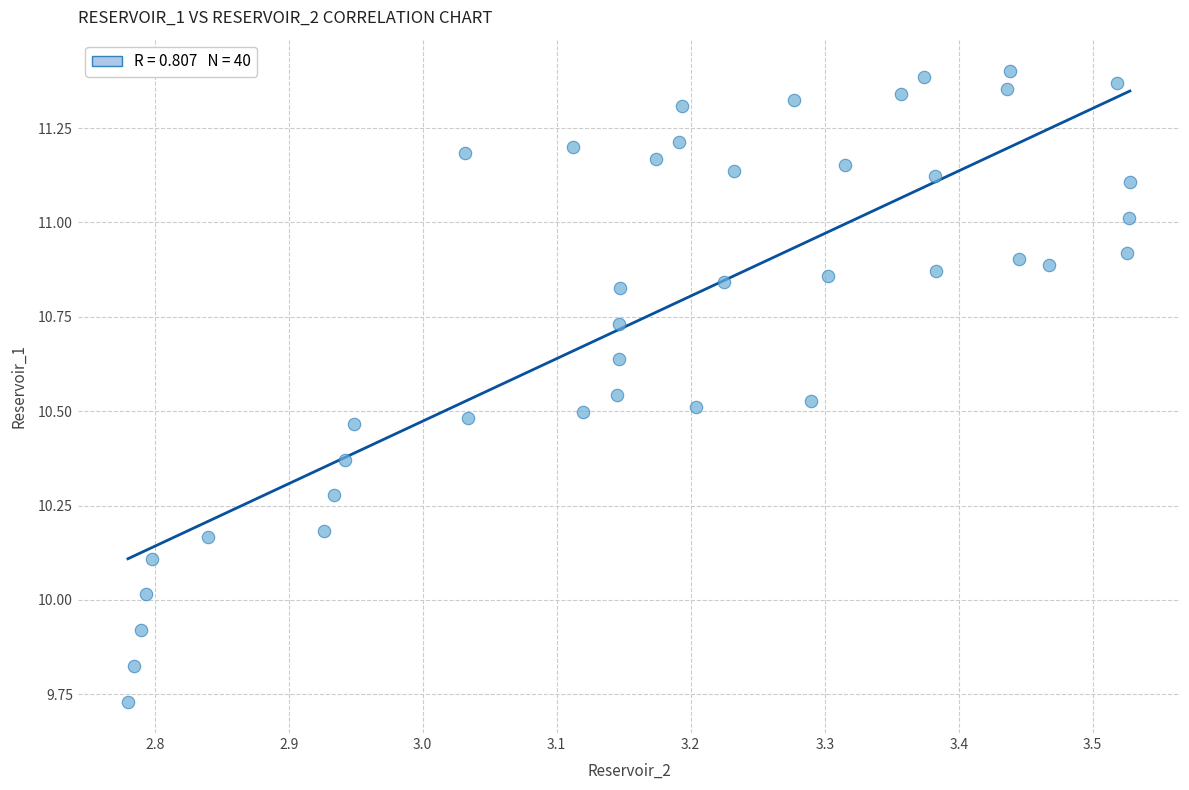

What is the range of Y values (max minus min)?

1.7